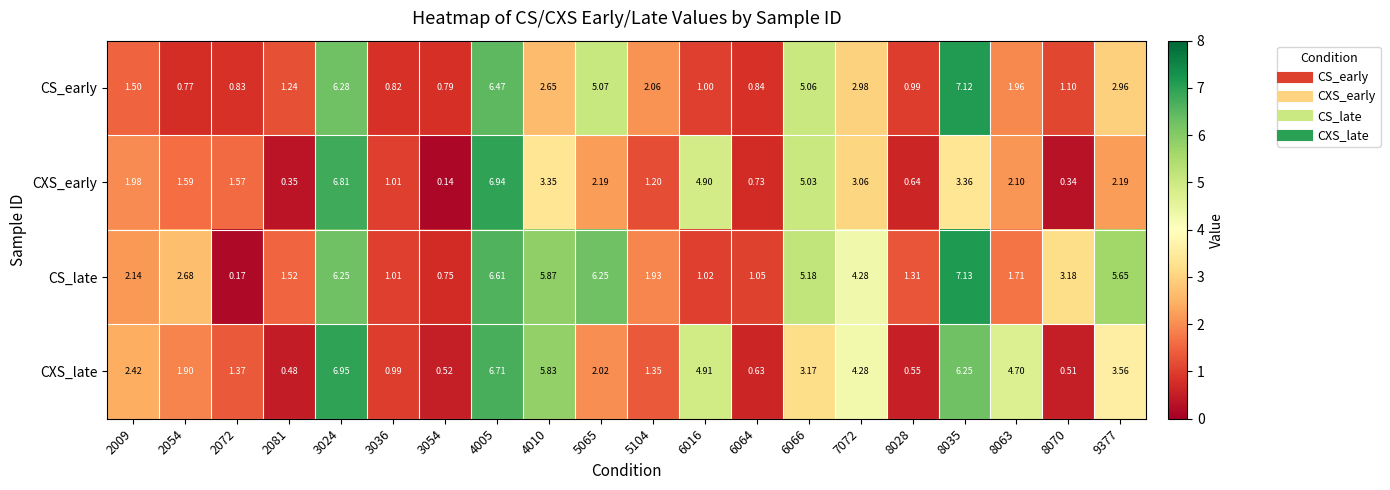

Count the number of categories in the chart.

20